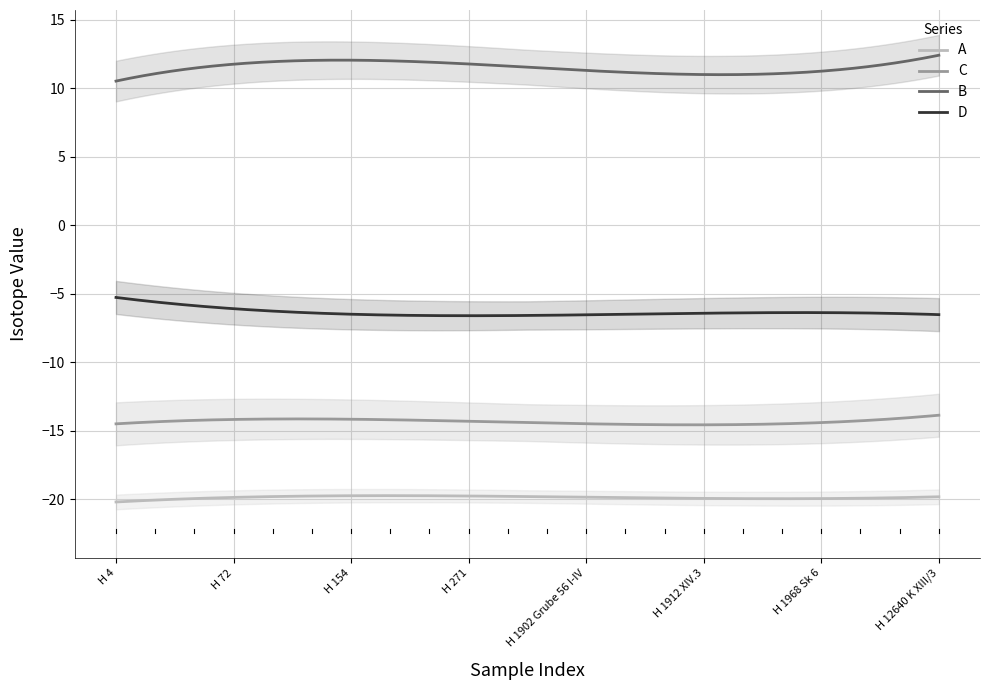

Does the chart have visible grid lines?

Yes